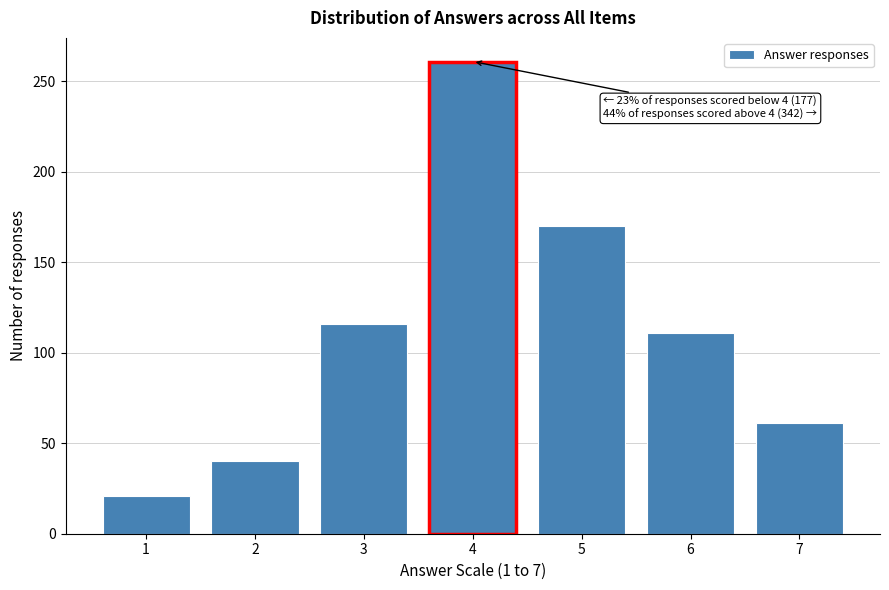

Reading left to right, what are all the values shown in this chart?

1=21	2=40	3=116	4=261	5=170	6=111	7=61